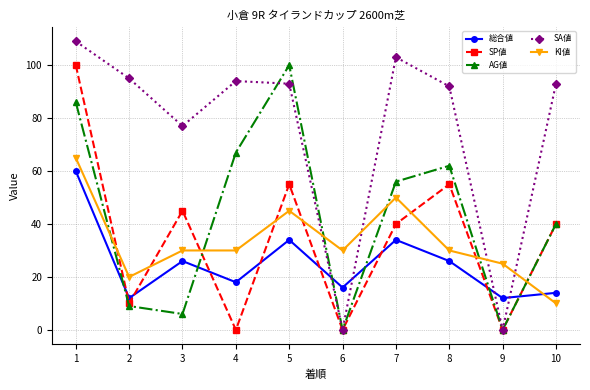

What is the difference between the maximum and second lowest values in the SA値 series?

109